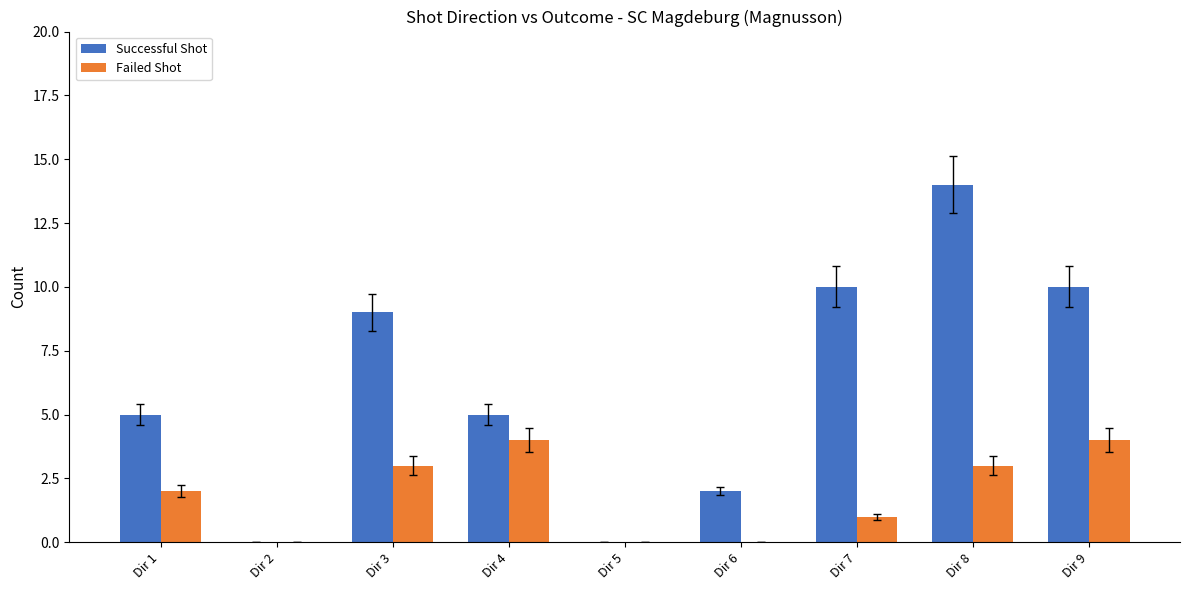

What is the maximum value shown in the chart?

14